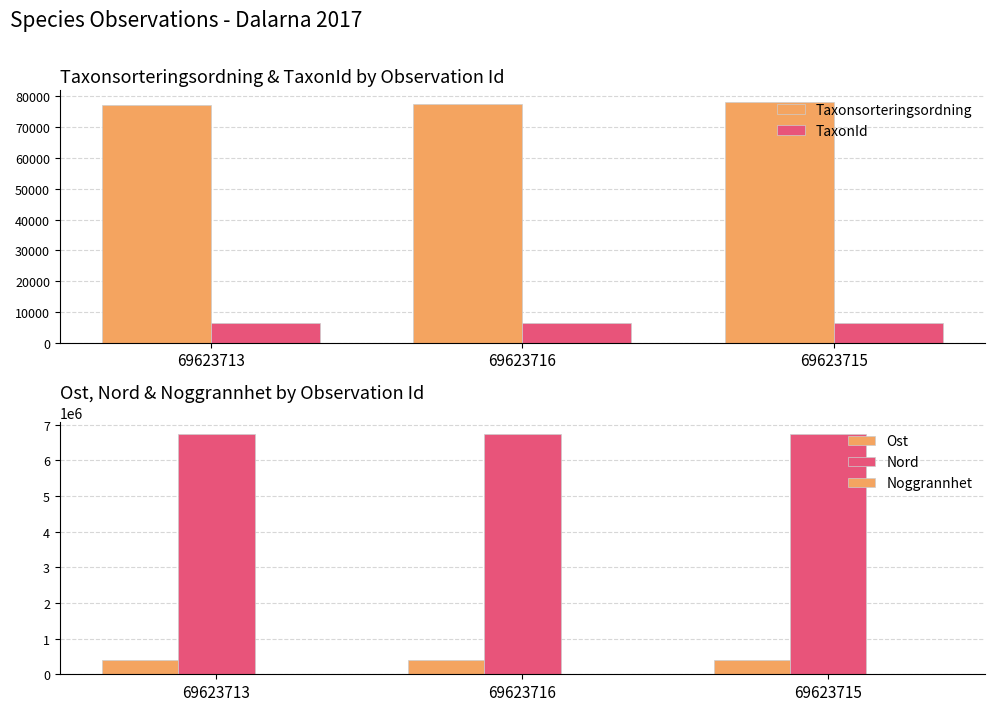

At how many categories does at least one series exceed 6247154?

3